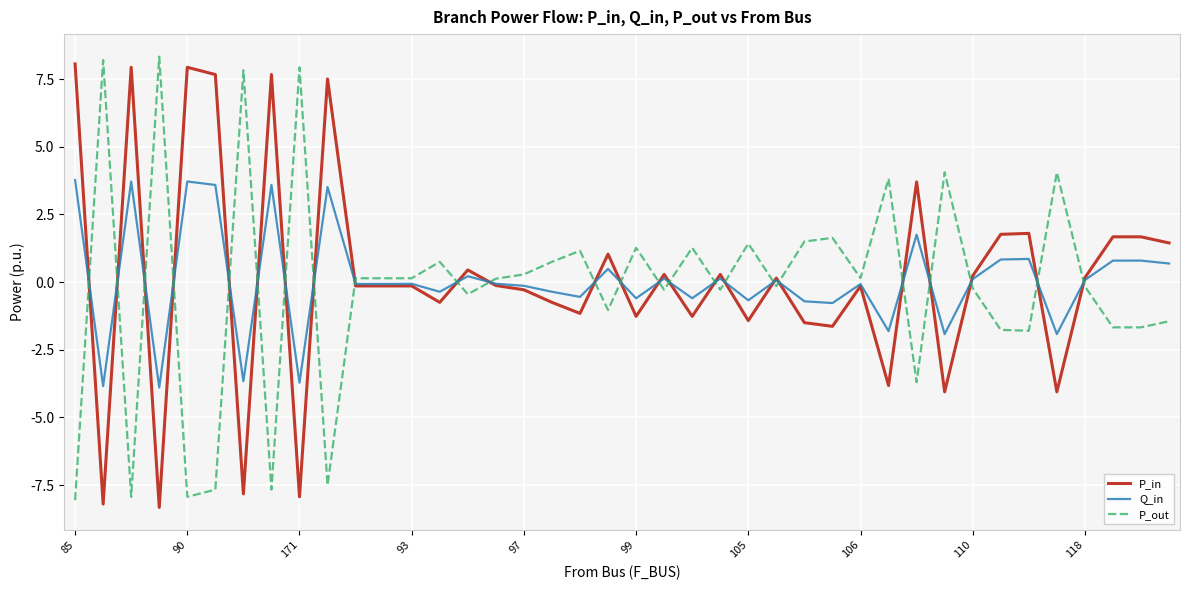

True or false: P_out and Q_in cross at least once.

True